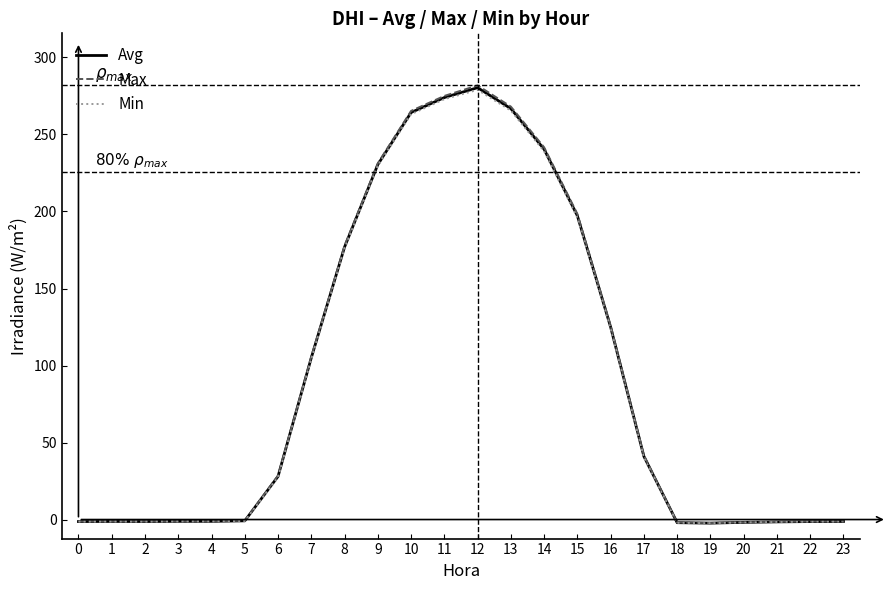

Is it true that Min equals 54.1 at 16?

False